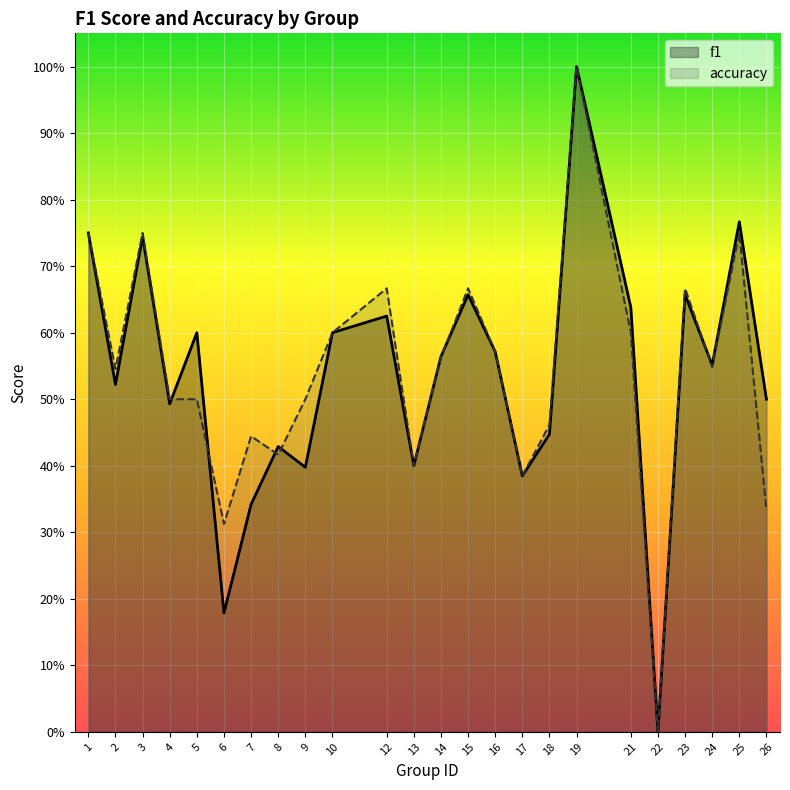

What value does the f1 series have at 18?

0.4